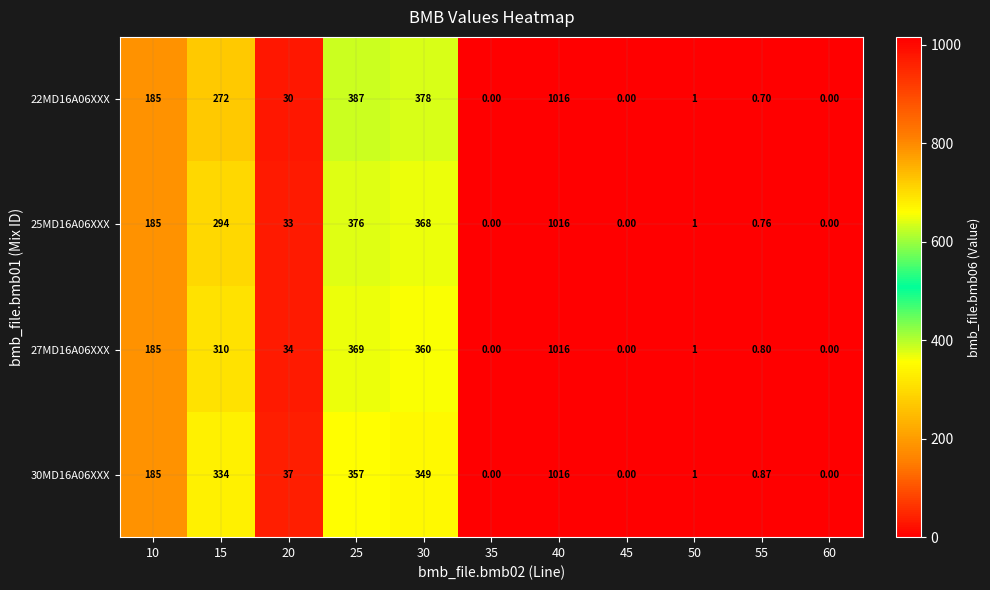

Is the value of 27MD16A06XXX at 50 greater than the value of 22MD16A06XXX at 35?

Yes